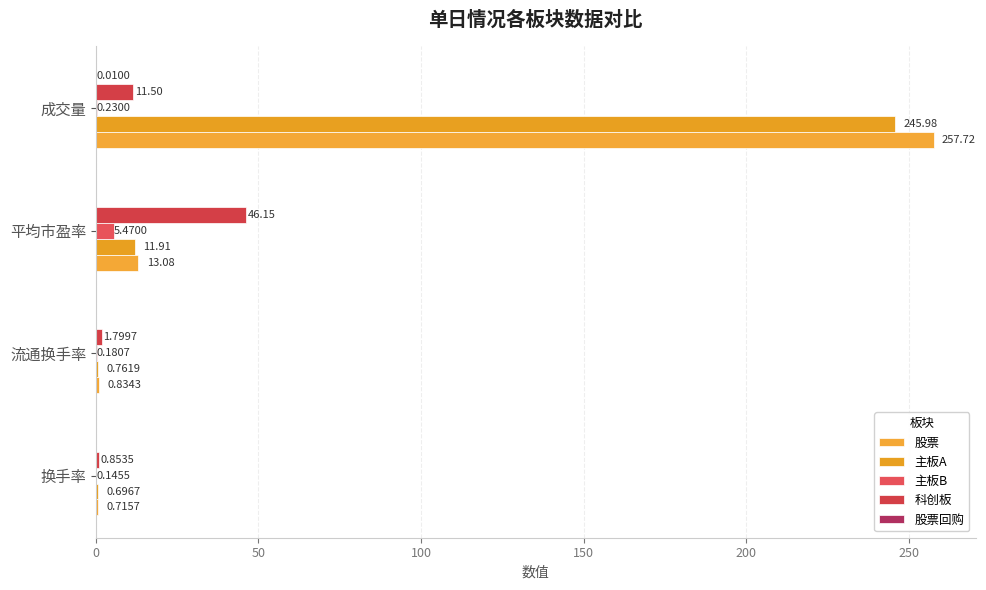

What is the value of the 股票 bar at the 4th from the left?

257.7